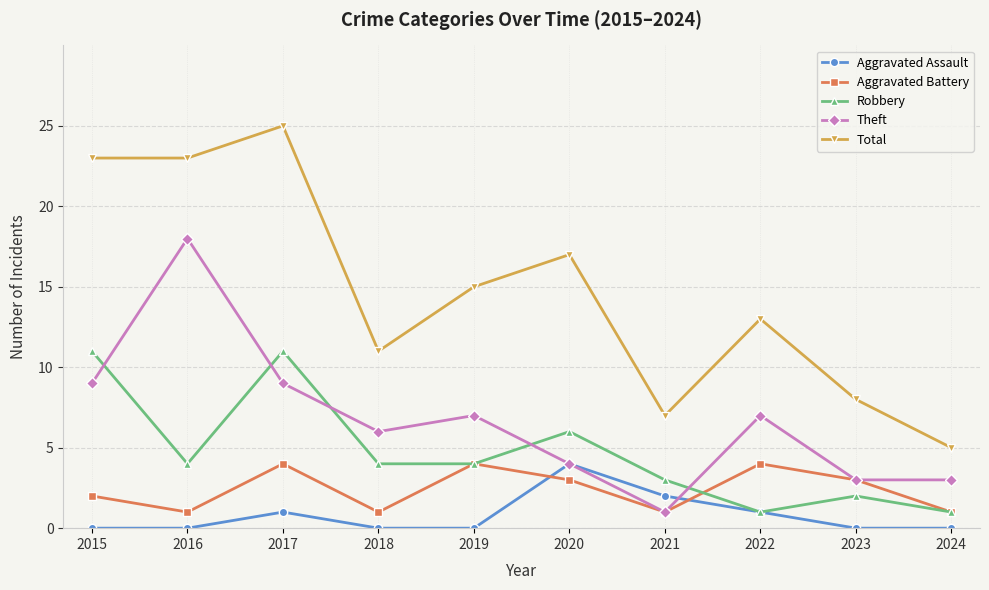

What is the total value across all series at 2024?

10